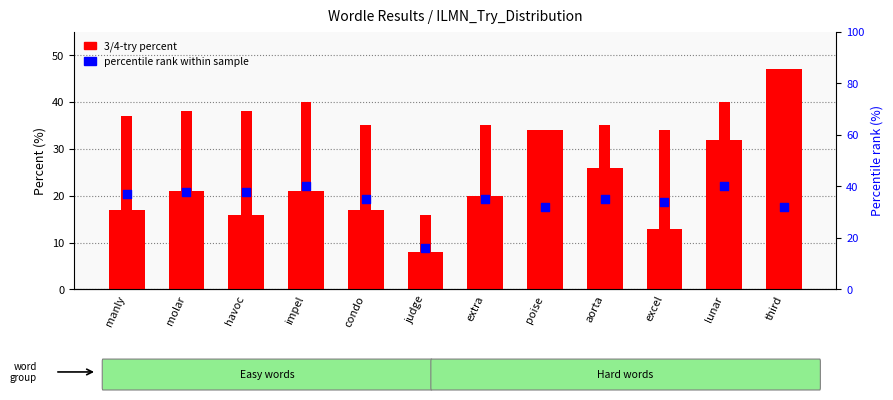

At how many categories does at least one series exceed 28?

11